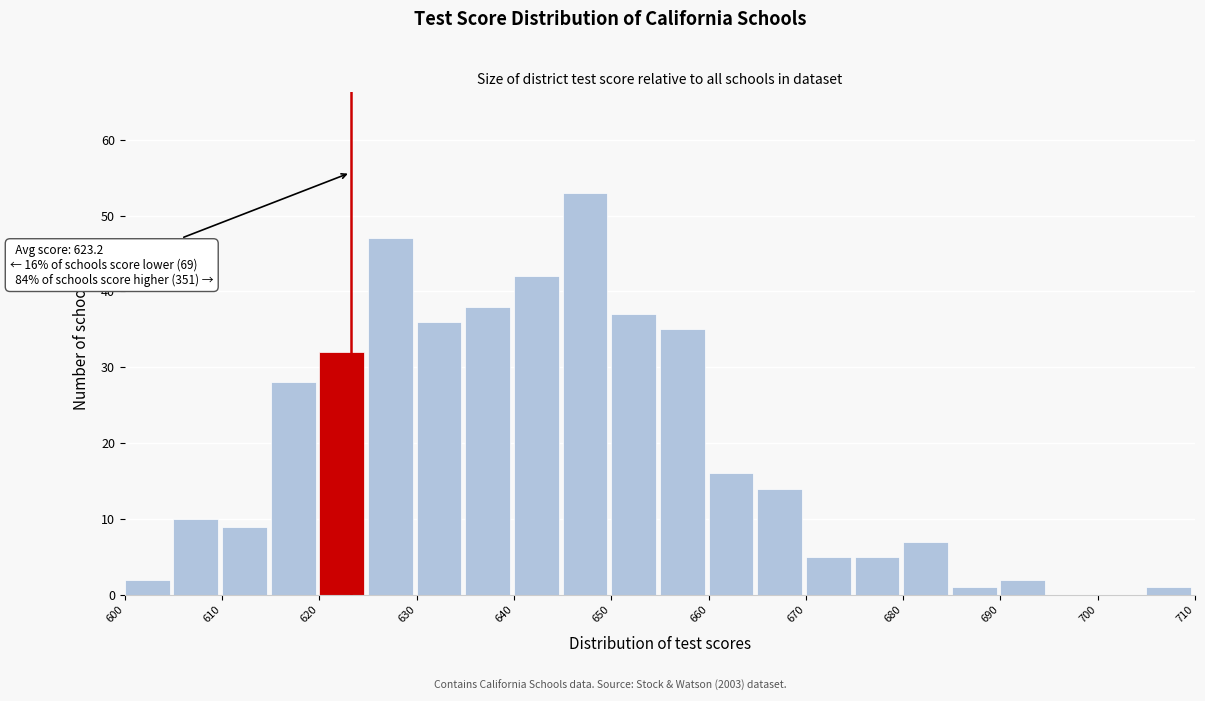

Which range on the x-axis has the tallest bar?

645 to 650